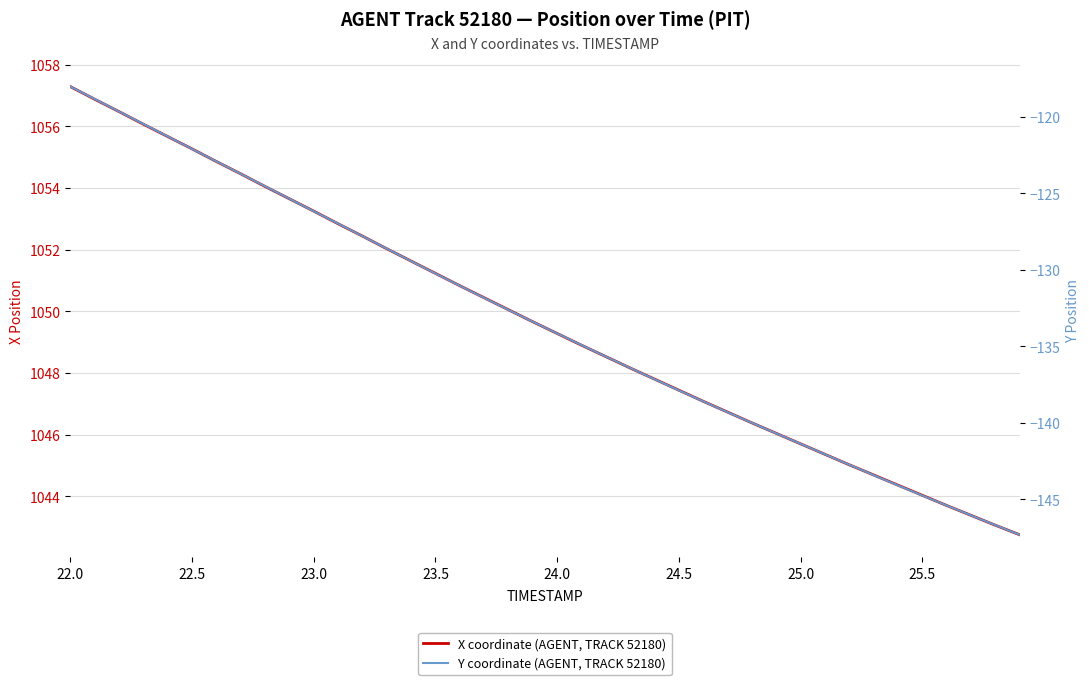

How many categories are shown in the chart?

40